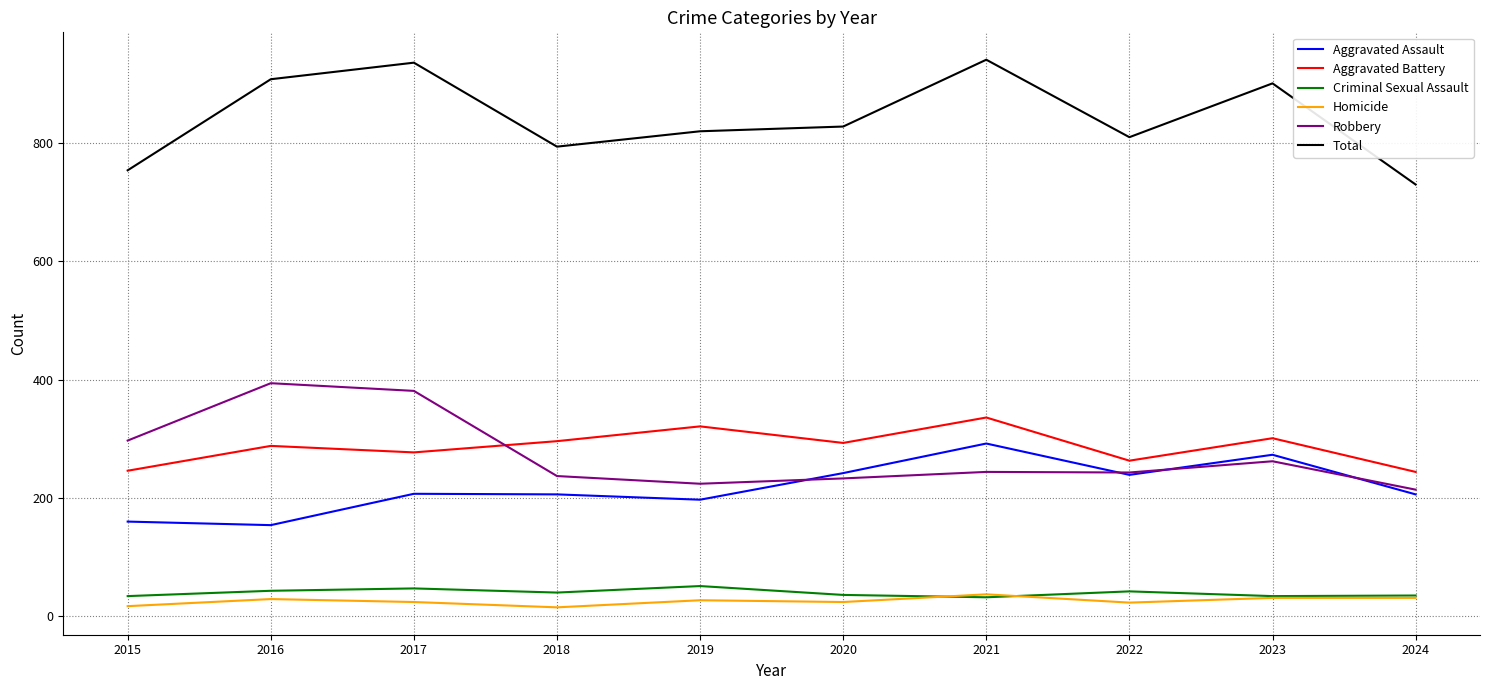

Where does the Aggravated Battery series first go above 293?

2018